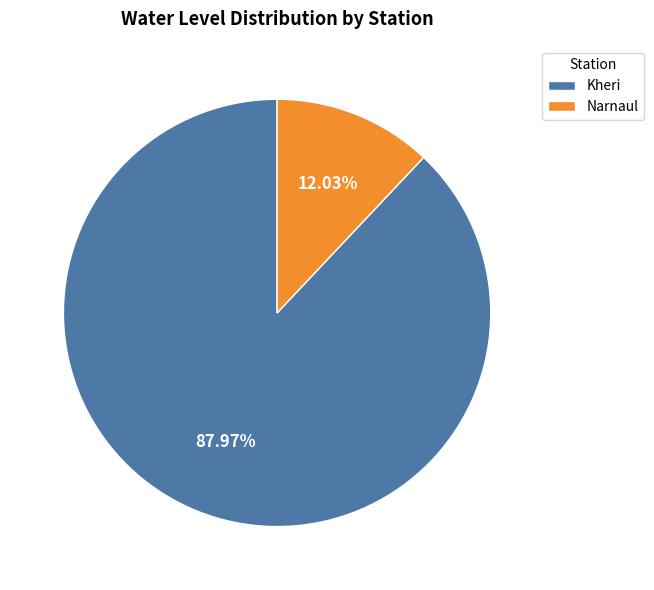

To the nearest percent, what is the difference between the Kheri and Narnaul slice percentages?

76%